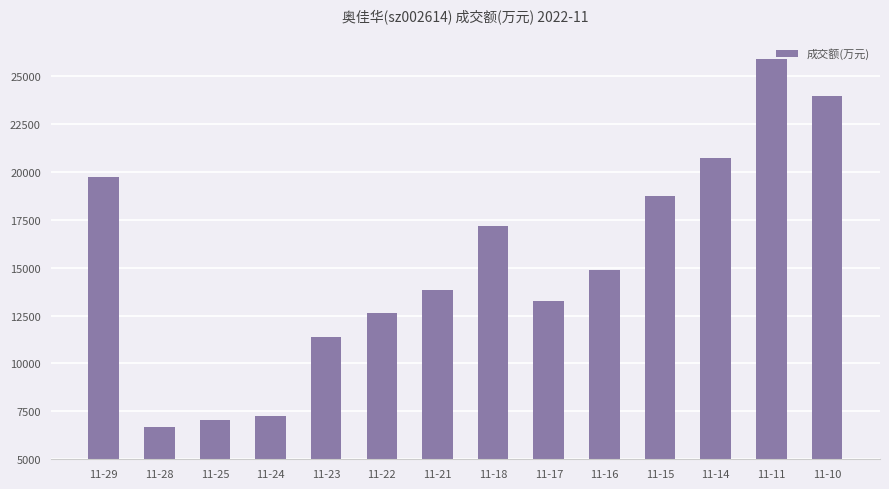

Reading right to left, list all the values displayed in this chart.

11-10=23938	11-11=25871	11-14=20748	11-15=18730	11-16=14869	11-17=13252	11-18=17189	11-21=13855	11-22=12650	11-23=11404	11-24=7269	11-25=7030	11-28=6691	11-29=19739